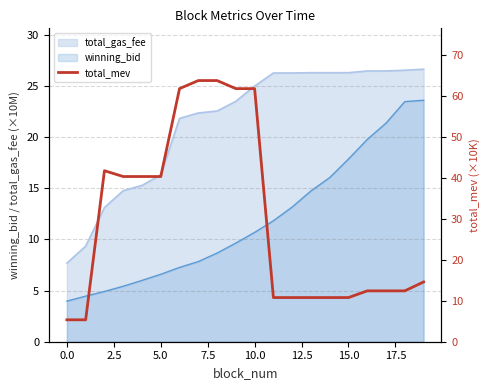

How many values exceed 14?

10